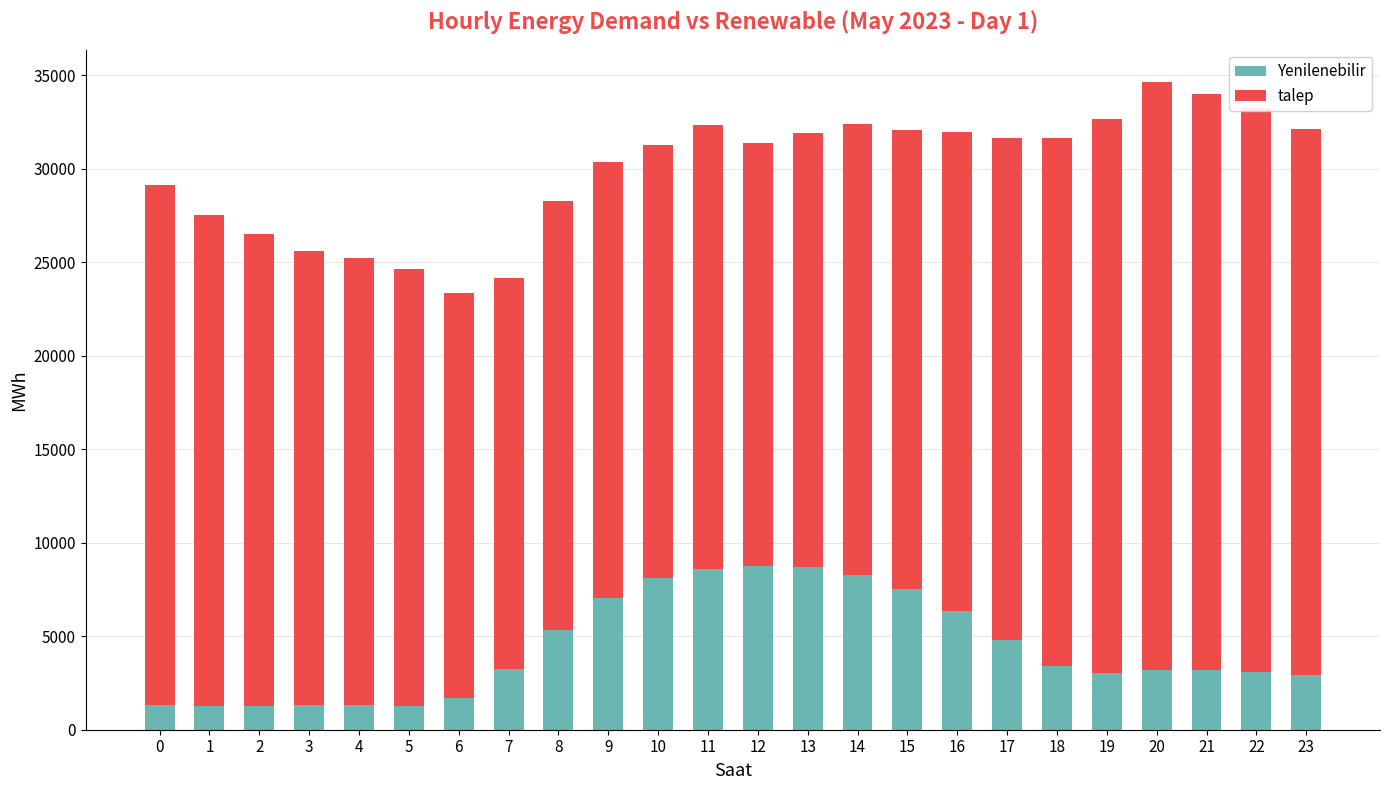

How many bars are there in total?

24